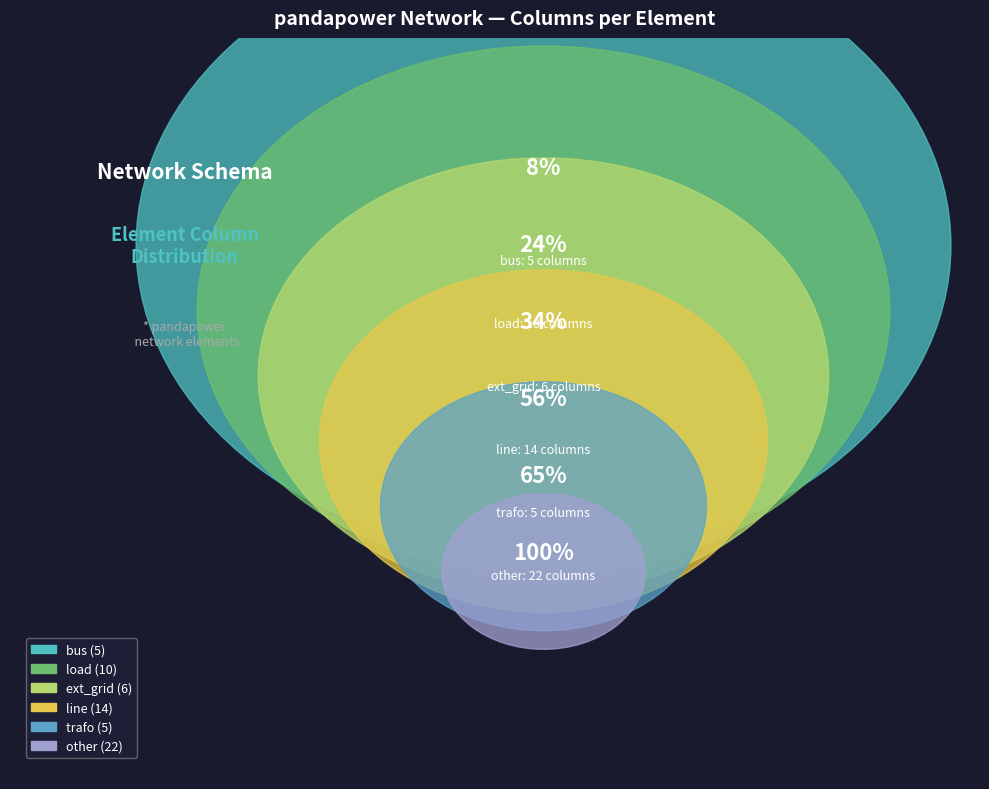

Does any single category account for the majority?

No